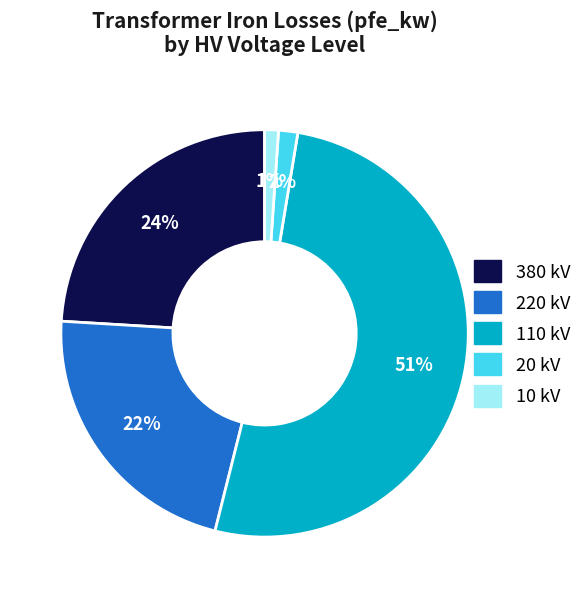

To the nearest percent, what is the difference between the largest and smallest slice percentages?

50%